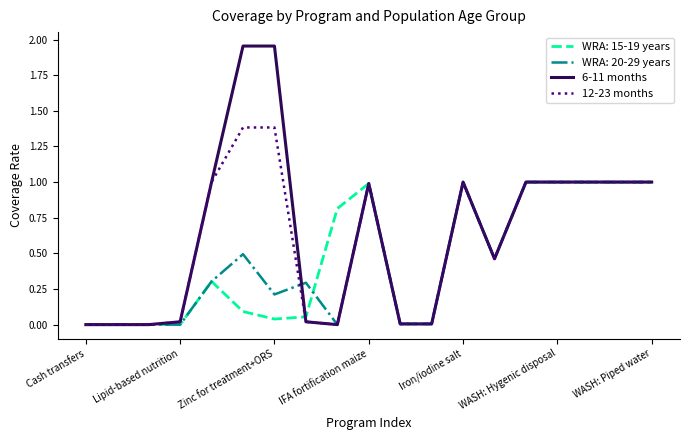

What is the highest value of the WRA: 20-29 years series?

1.0